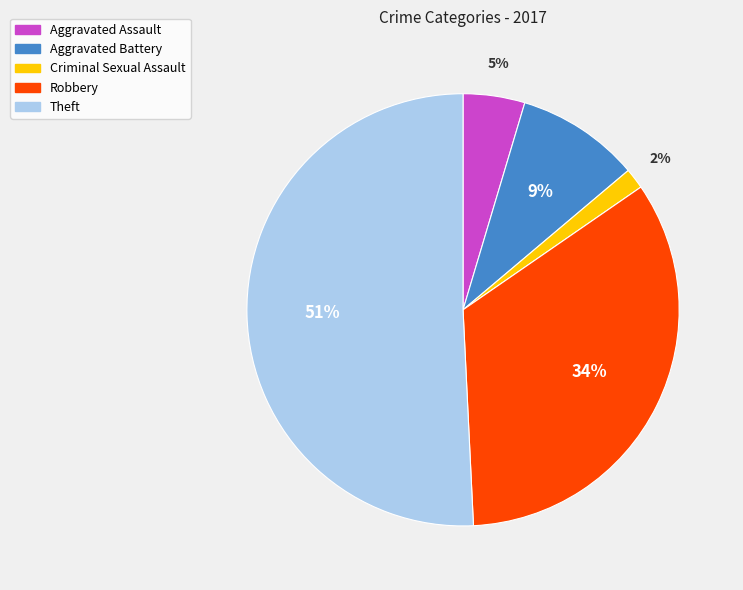

To the nearest percent, what is the average slice percentage?

20%